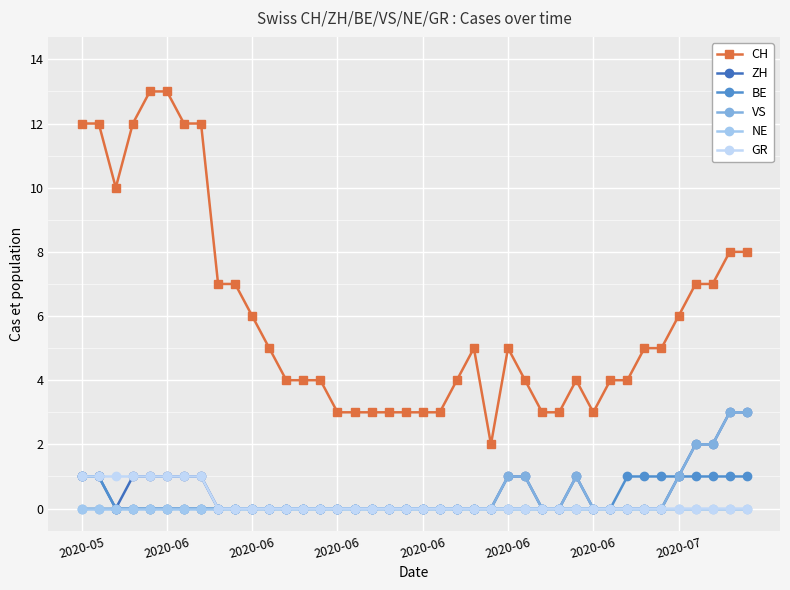

How many series are shown in this chart?

6